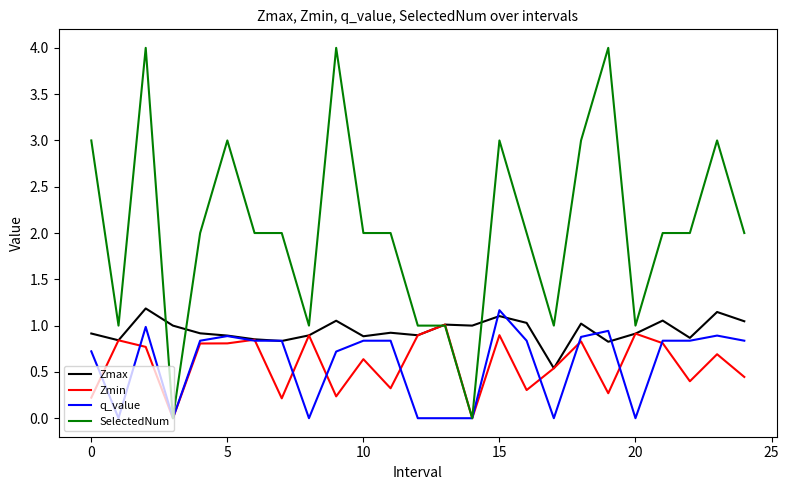

How many times do Zmax and SelectedNum cross each other?

4